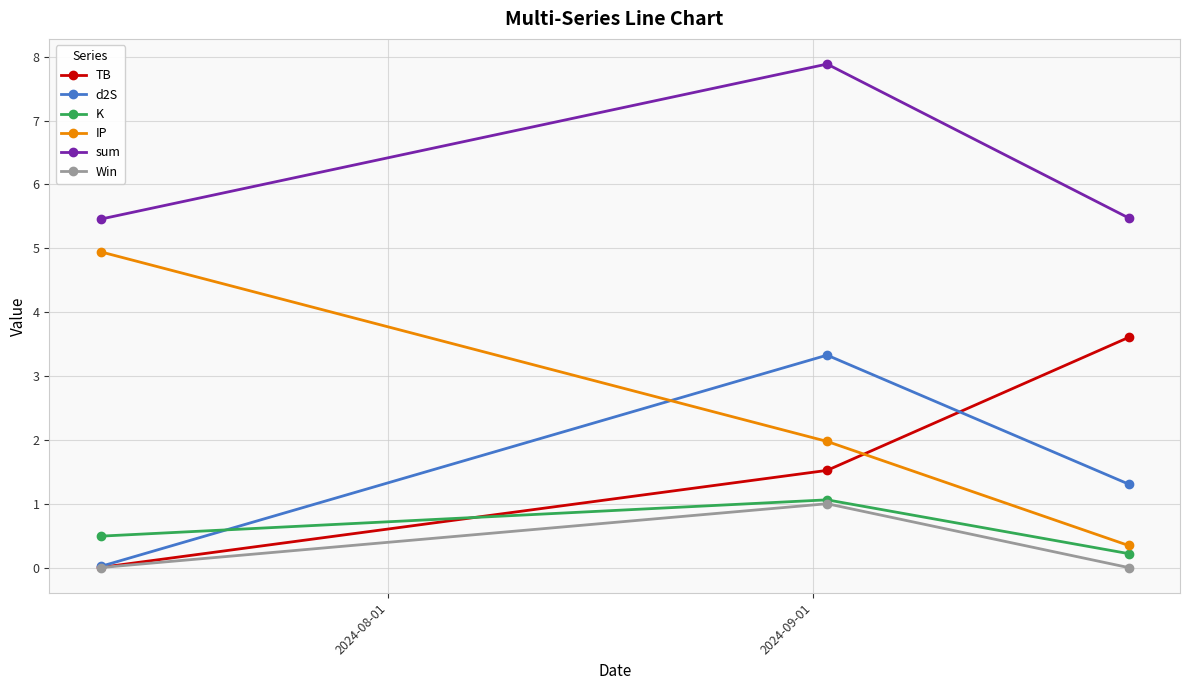

How many distinct data groups are displayed?

6